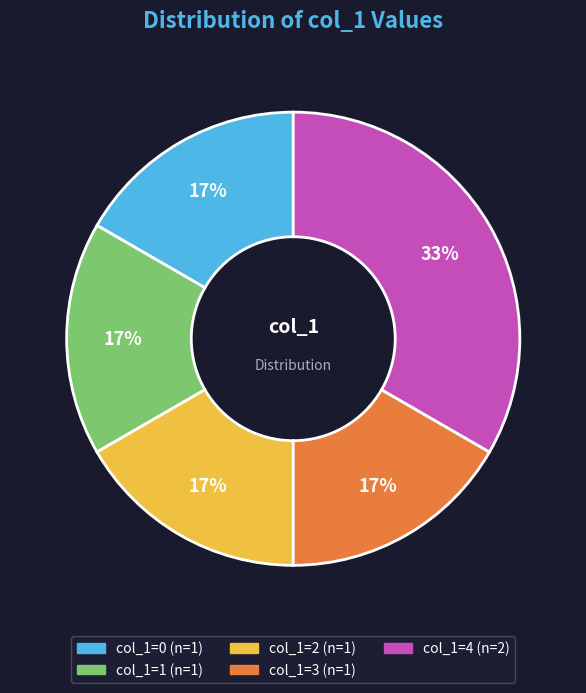

Does col_1=3 represent more than half of the total?

No